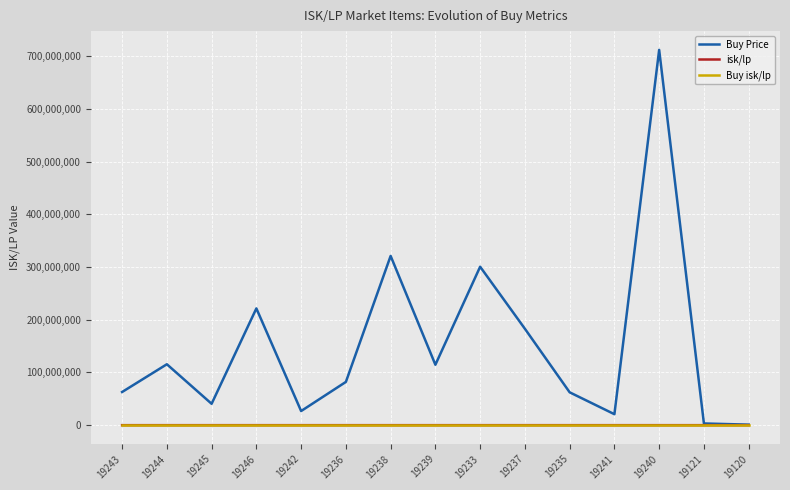

The value of Buy isk/lp at 19236 is 1313.3. True or false?

True